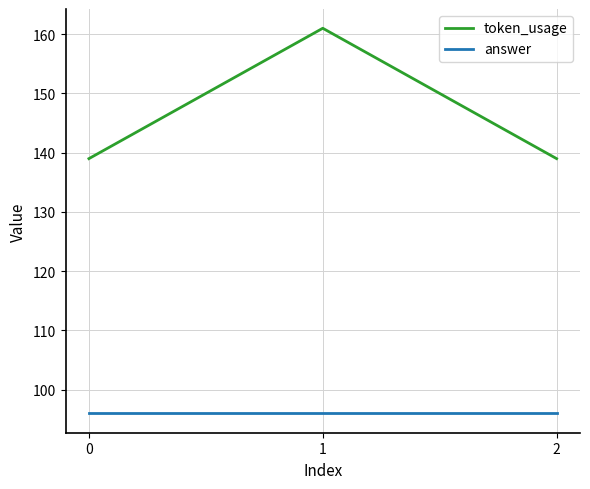

Is the value of answer at 0 greater than the value of token_usage at 0?

No